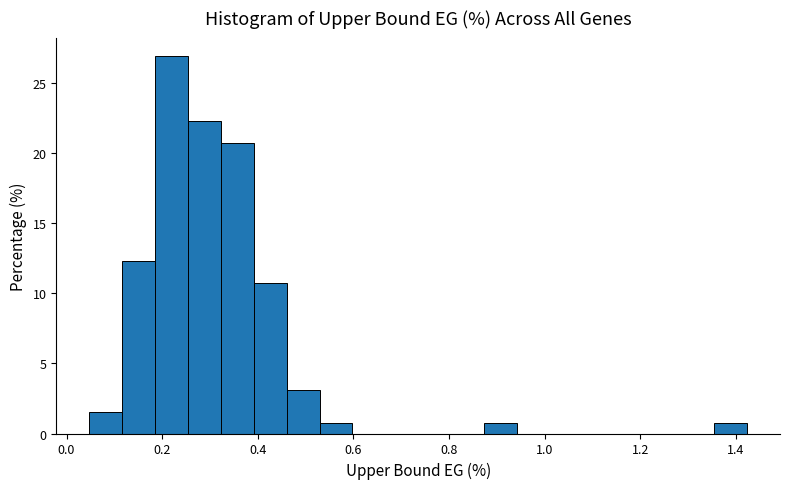

Around what value on the x-axis is the tallest bar? Give the approximate position of its centre, as read against the axis.

0.22